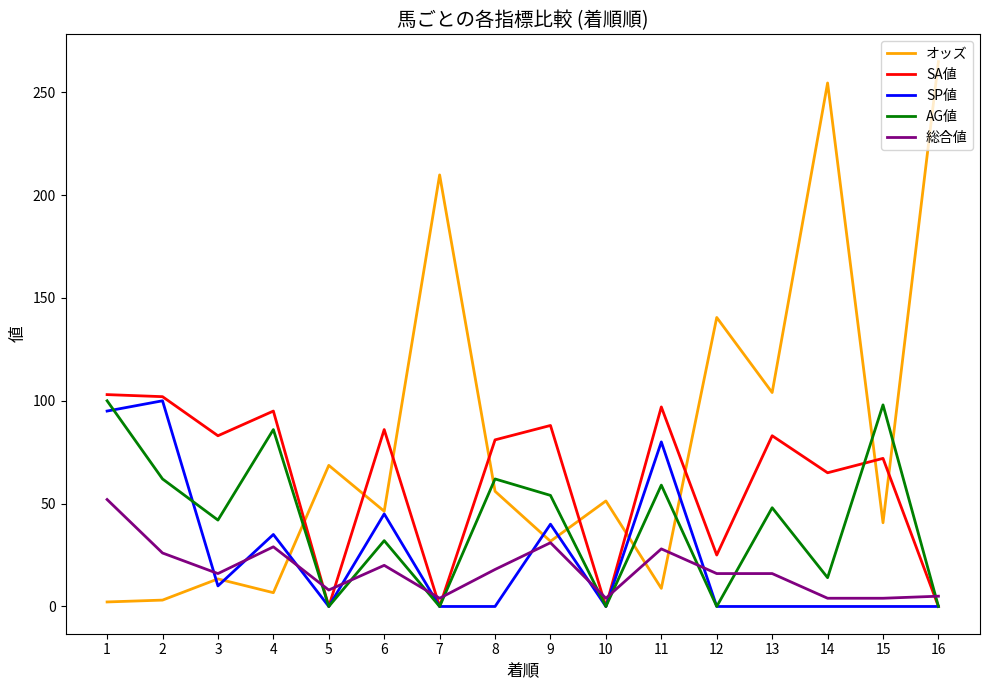

What is the difference between the AG値 values at 14 and 4?

72.0